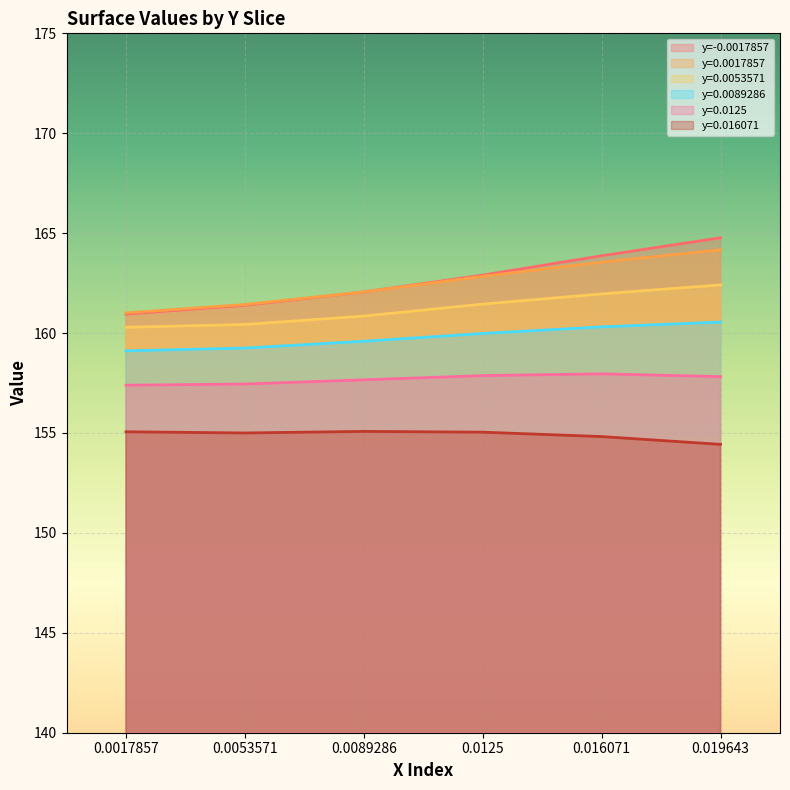

Count the number of data series in this chart.

6